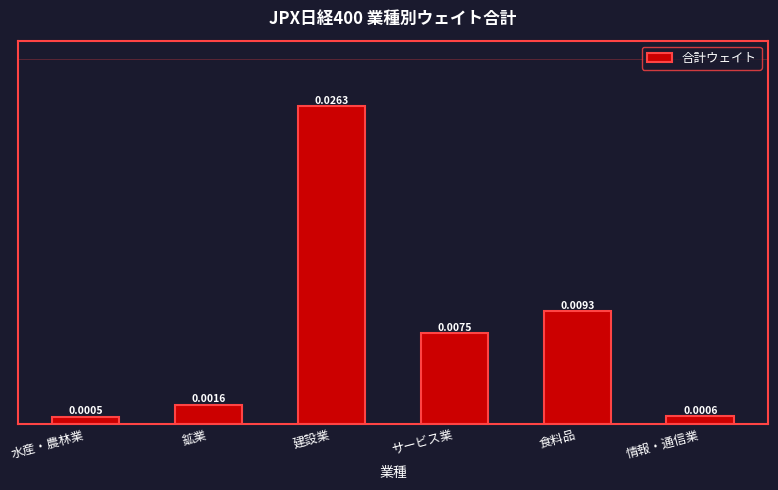

Which has a higher value, 水産・農林業 or 建設業?

建設業